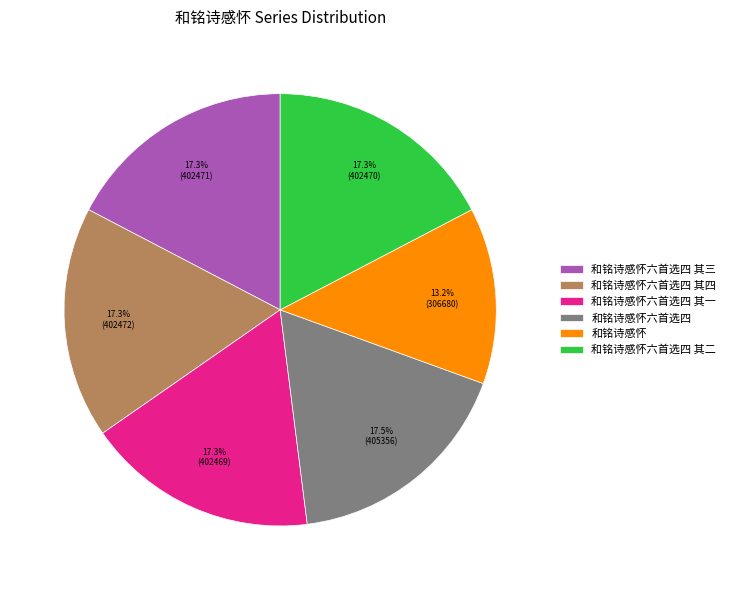

How many slices are in this pie chart?

6